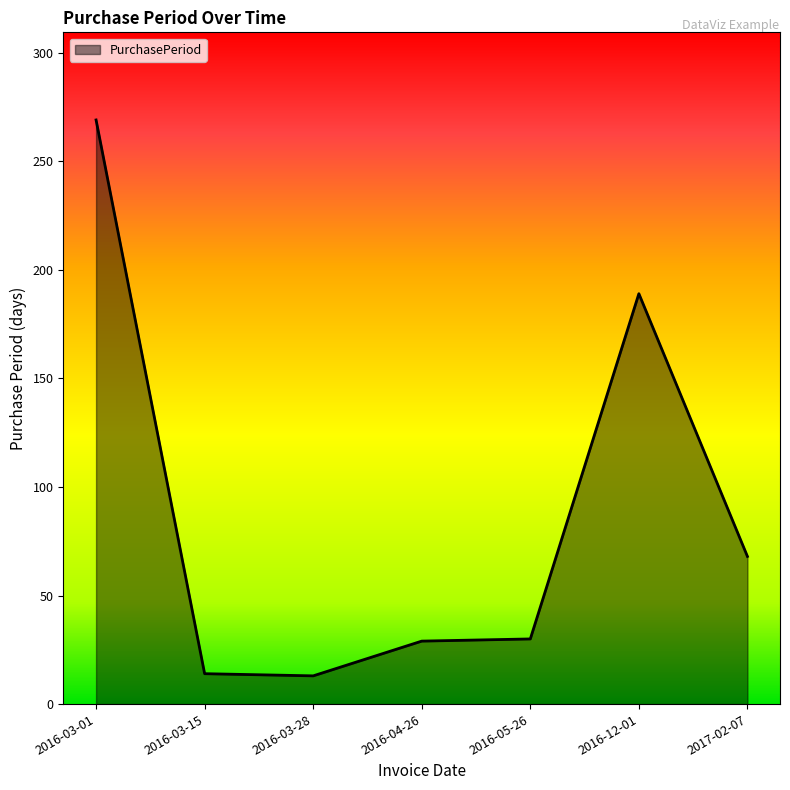

True or false: the data shows 189 at 2016-12-01.

True